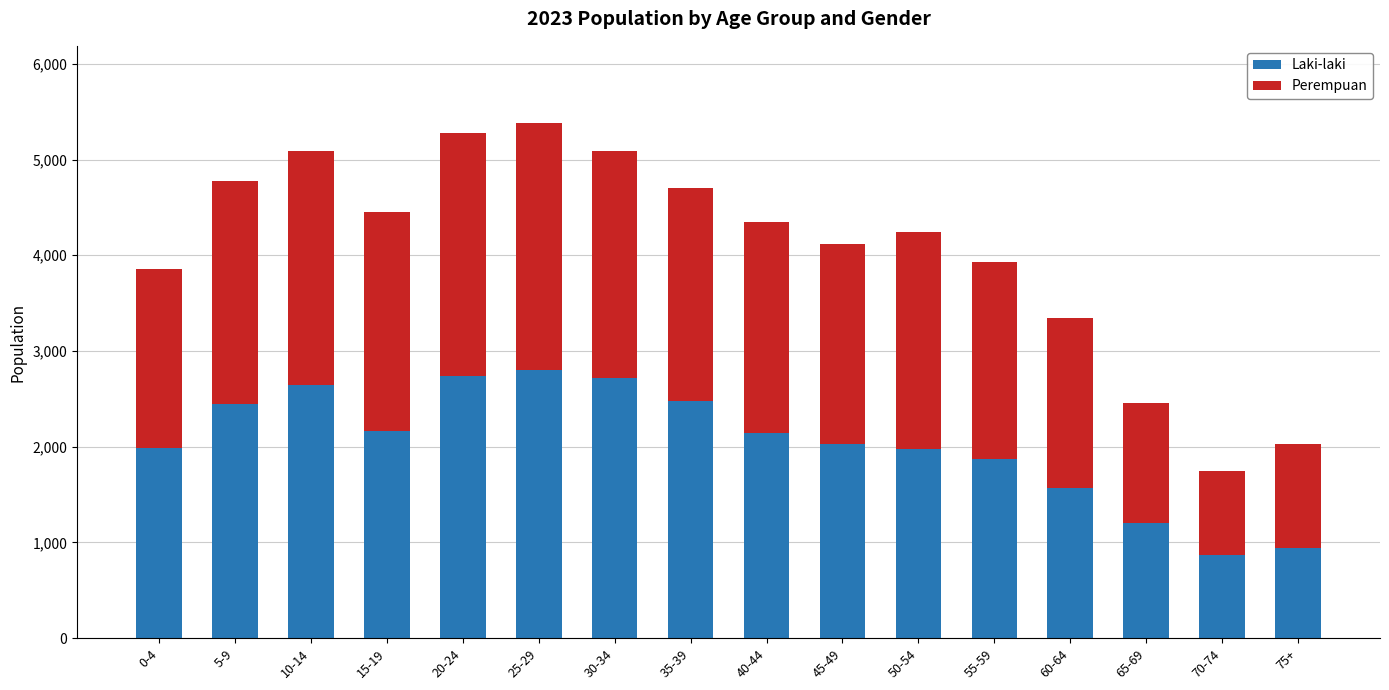

What is the sum of all Laki-laki values?

32570